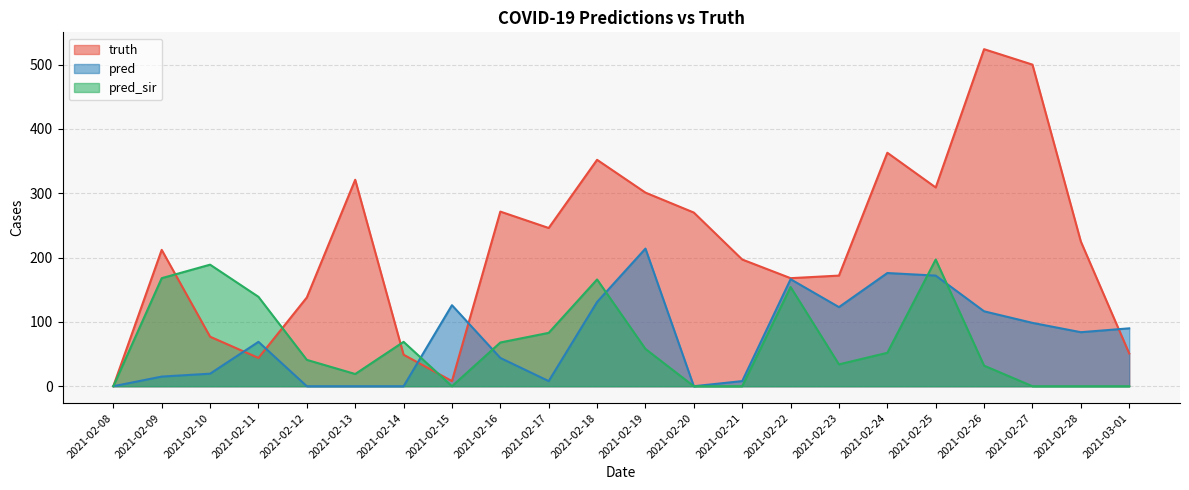

Reading right to left, what are all the values shown in this chart?

truth: 51.0	225.0	500.0	524.0	309.0	363.0	172.0	168.0	197.0	270.0	301.0	352.0	246.0	271.5	8.0	49.0	321.0	138.0	44.0	77.0	212.0	0.0
pred: 90.0	84.0	98.5	116.5	172.0	176.0	123.0	166.4	8.0	0.0	214.0	131.0	8.0	44.0	126.0	0.0	0.0	0.0	69.0	19.5	15.0	0.0
pred_sir: 0.0	0.0	0.0	32.0	197.0	52.0	34.0	154.3	0.0	0.0	58.0	166.0	83.0	68.0	0.0	69.0	19.0	41.0	139.0	189.0	168.0	0.0